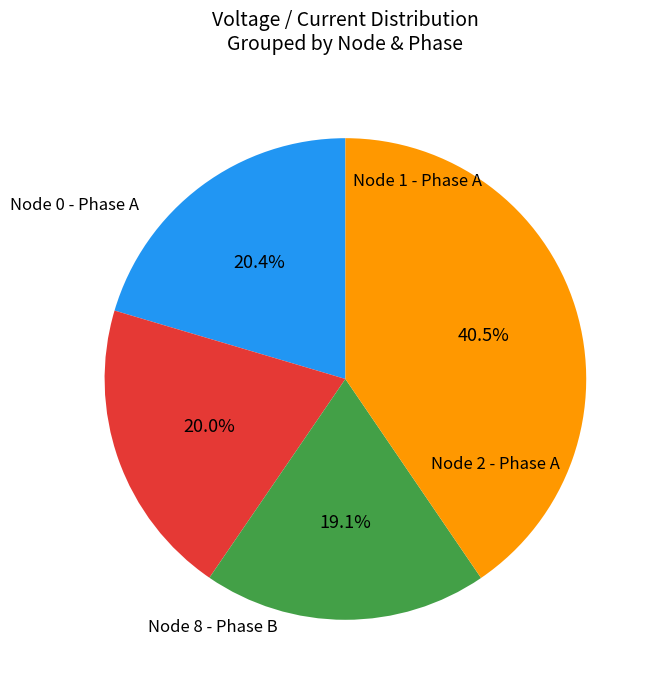

Does any single category account for the majority?

No